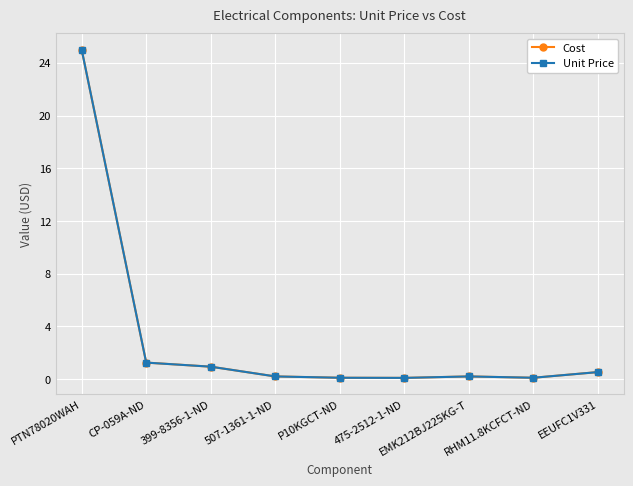

Which series has the largest total across all categories?

Cost